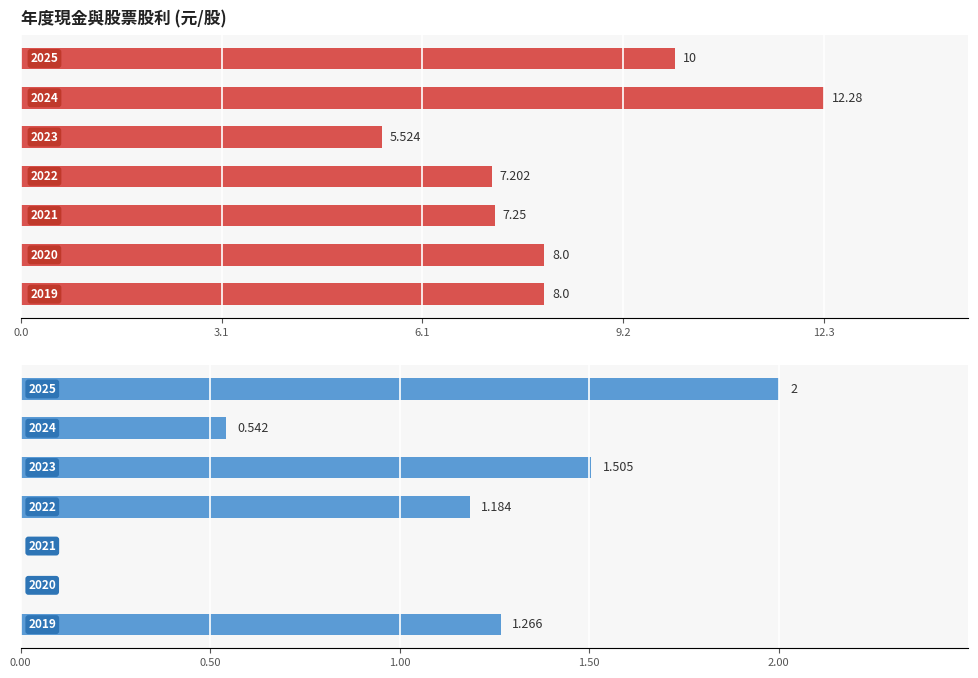

Which series changed the most between 0.0 and 9.2?

現金股利合計